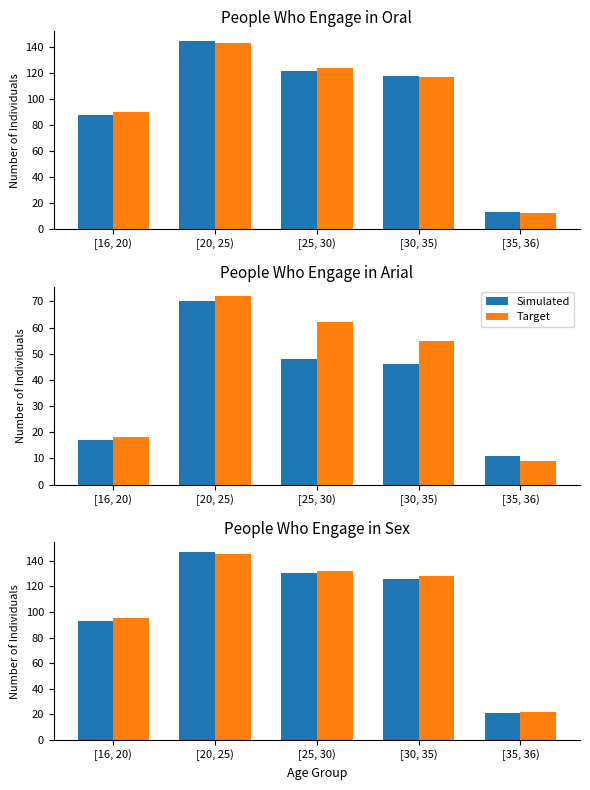

What are all the series names shown in the legend?

Simulated, Target